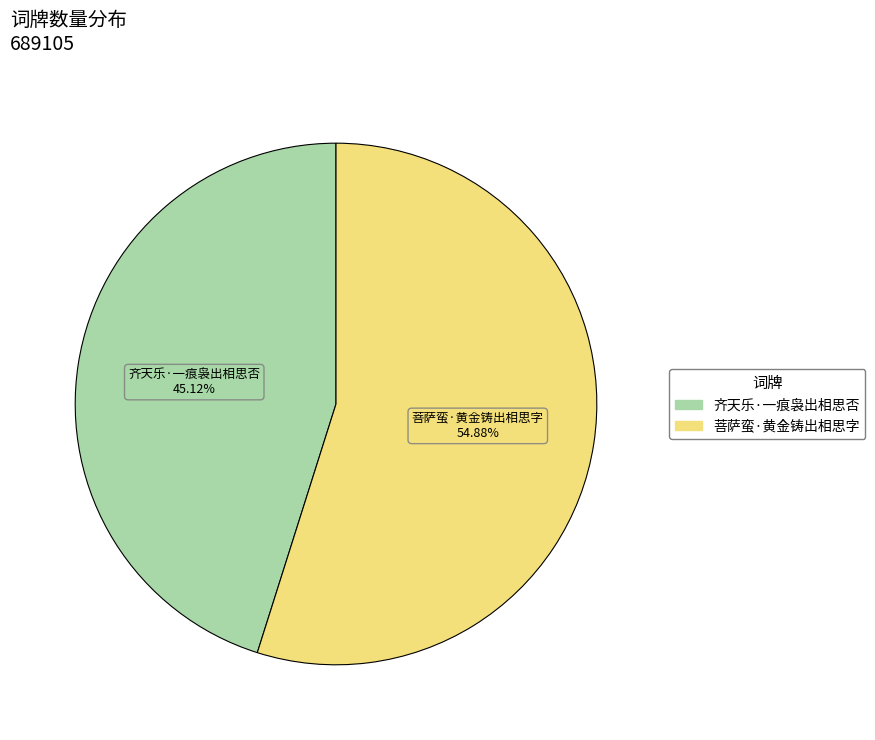

Is it true that 齐天乐·一痕袅出相思否 is 30% of the pie?

False